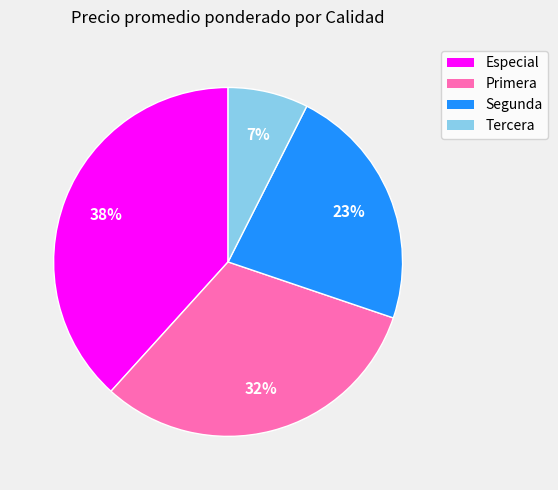

Do Especial and Segunda together represent more than half of the pie?

Yes